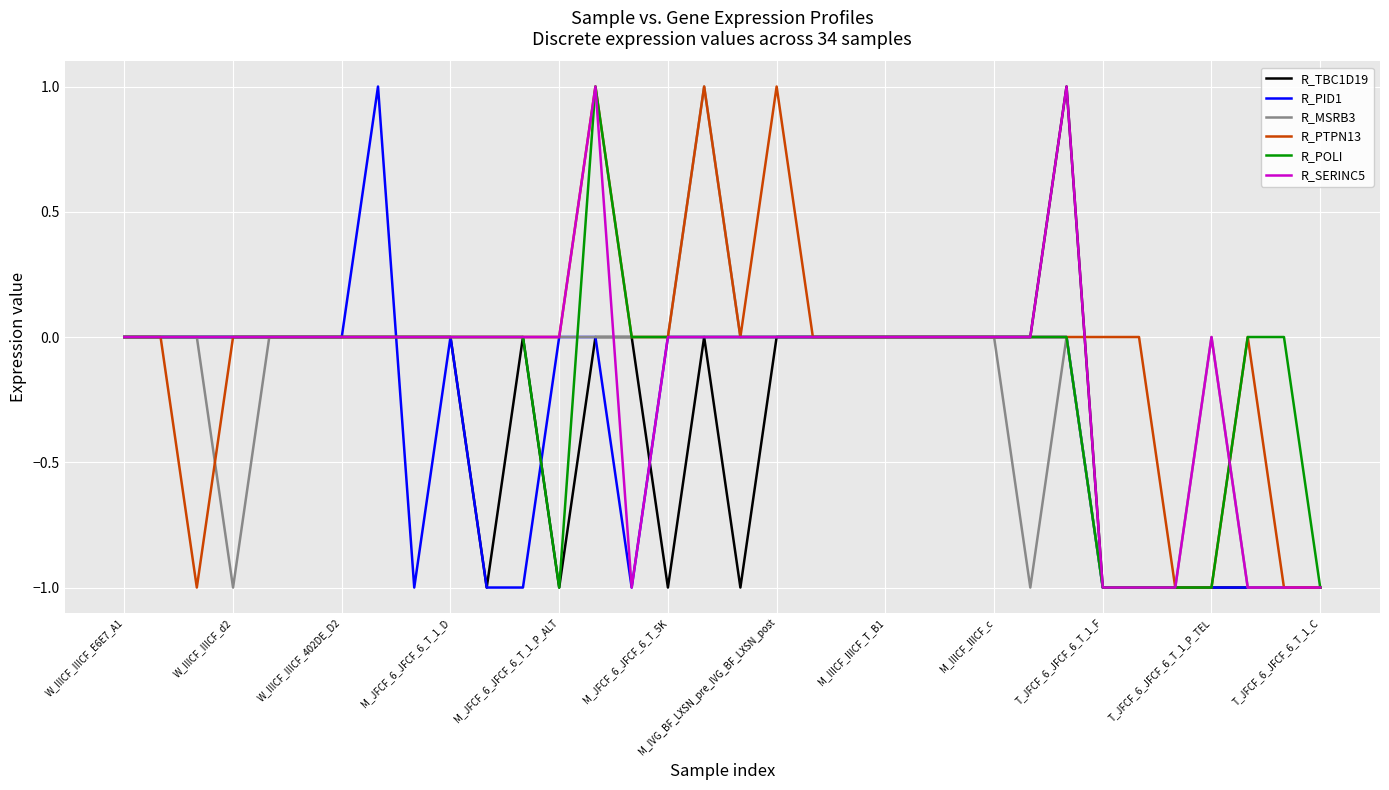

Which series has the largest total across all categories?

R_PTPN13